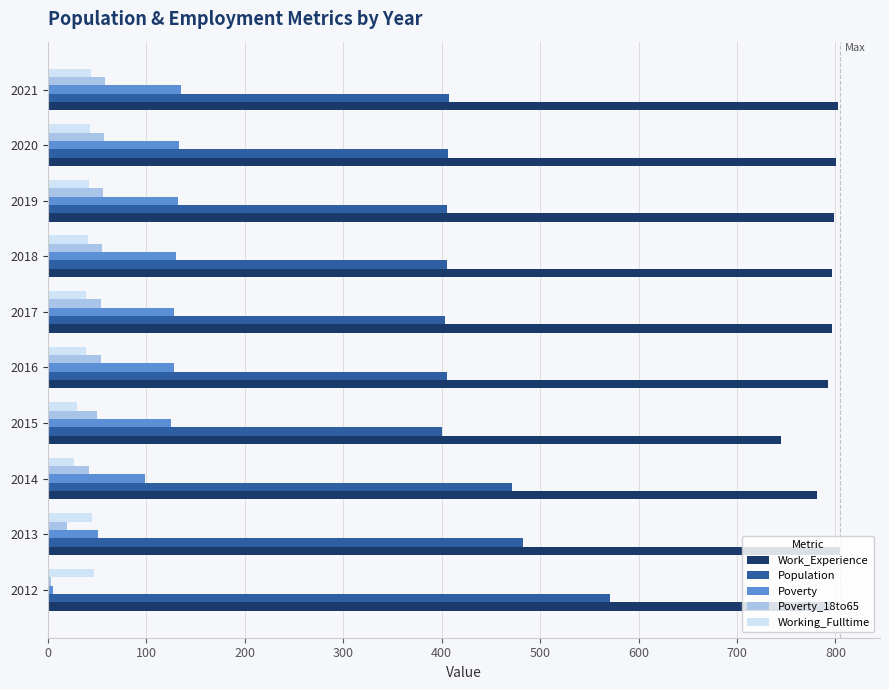

How many distinct data groups are displayed?

5